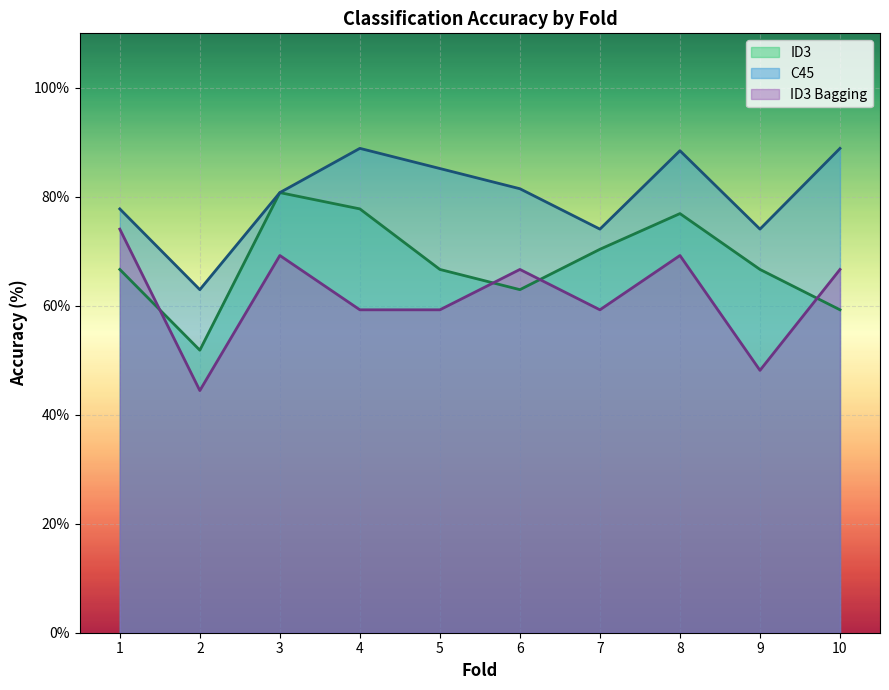

What is the difference between the C45 values at 1 and 10?

11.1